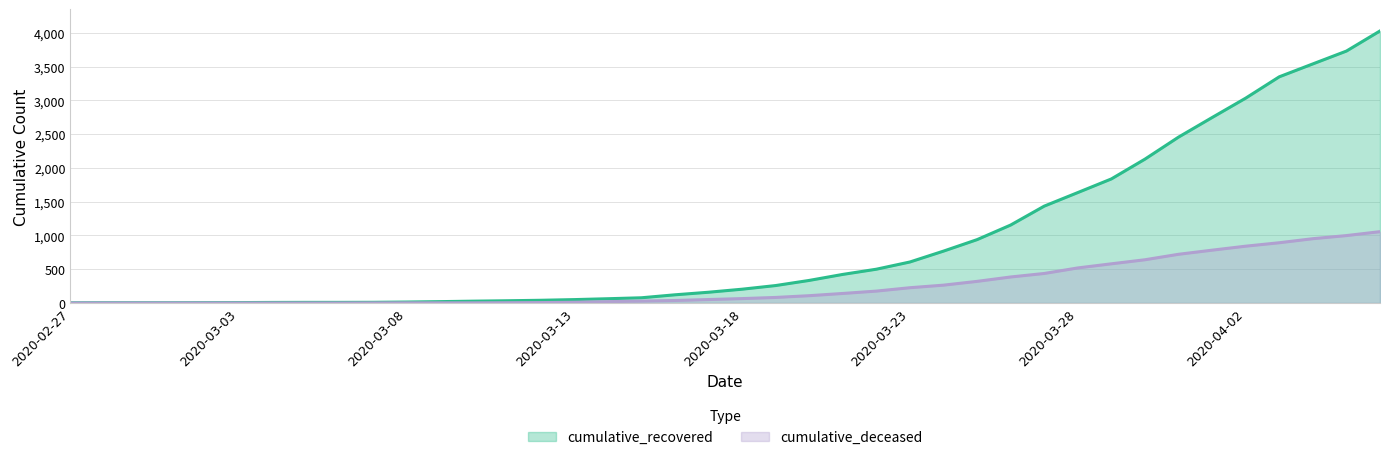

What is the average value of the cumulative_deceased series?

259